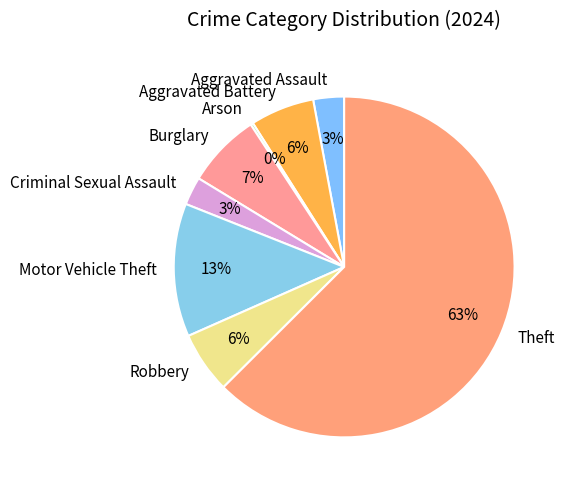

To the nearest percent, what percentage of the pie is Robbery?

6%